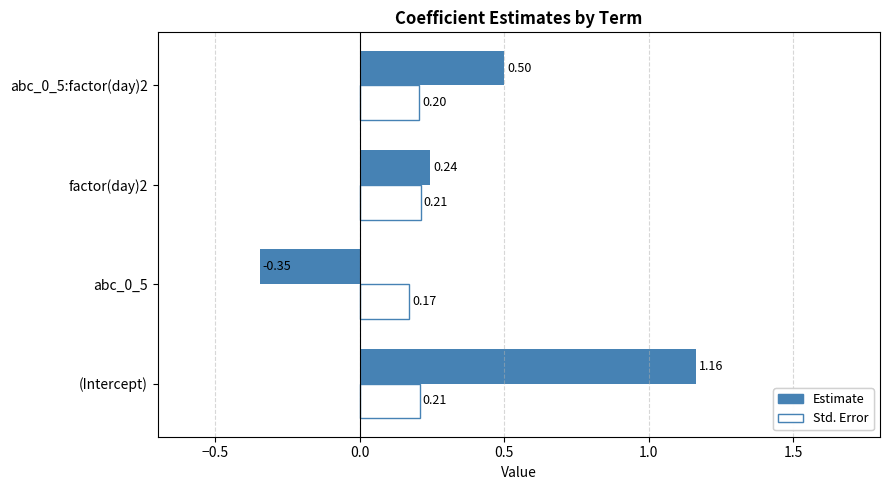

Which series changed the most between (Intercept) and factor(day)2?

Estimate